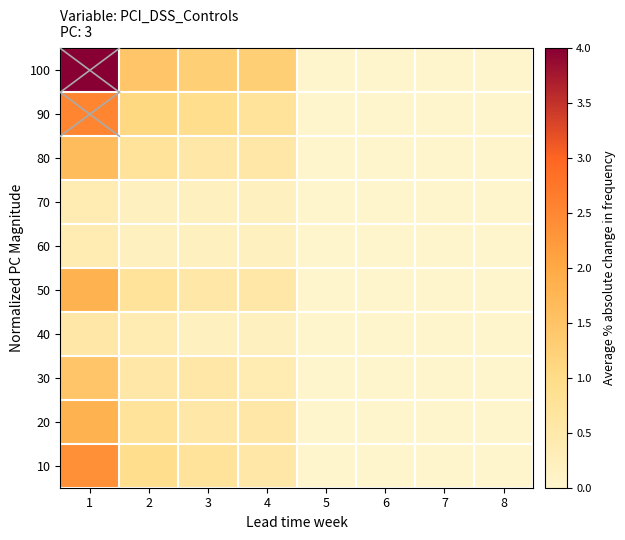

Which label corresponds to the largest value in the chart?

1